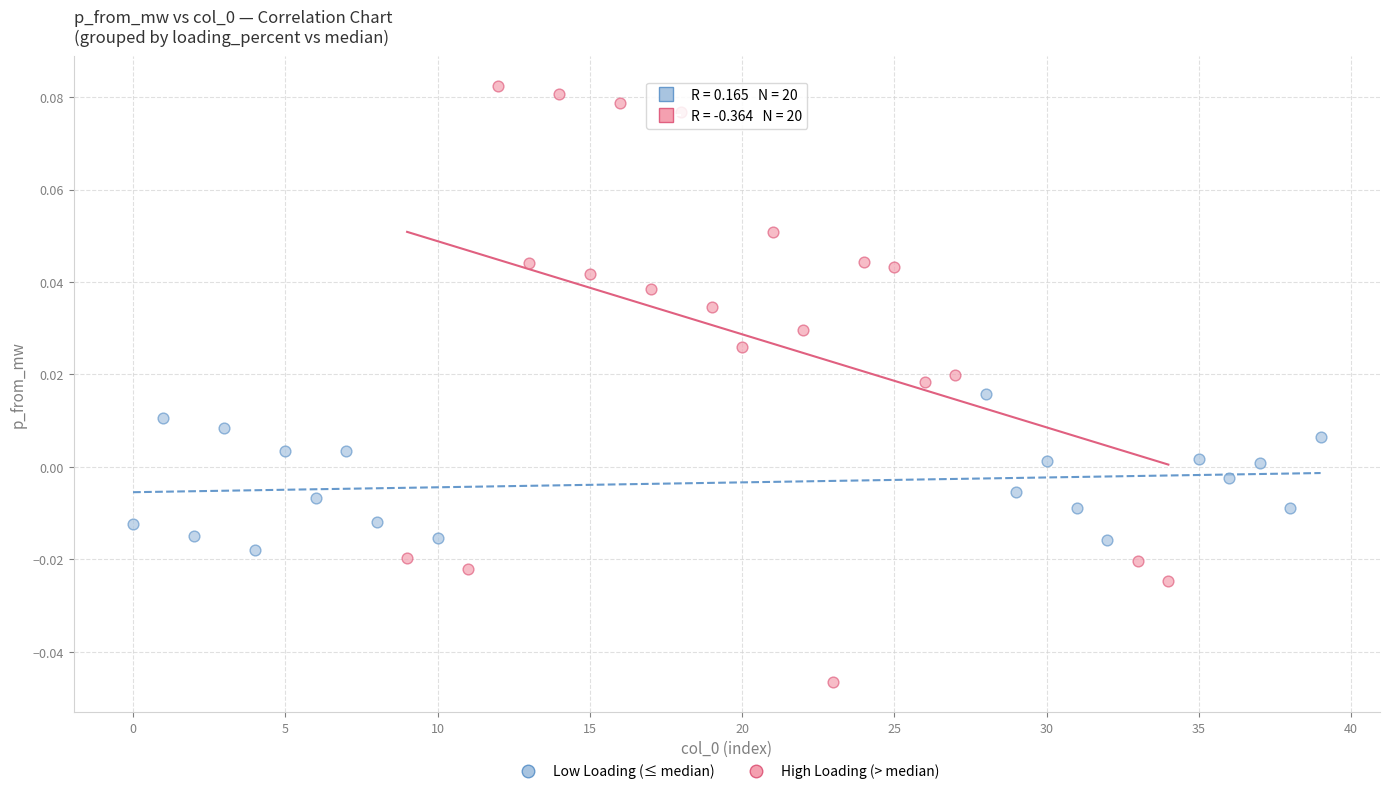

Which series has the largest Y range (max minus min)?

High Loading (> median)